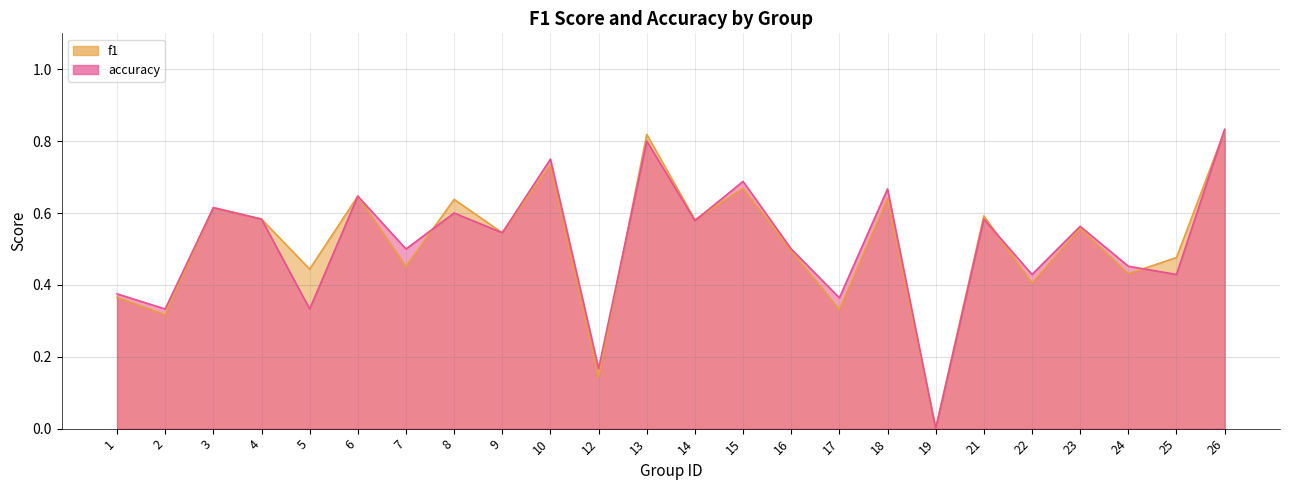

Is it true that f1 equals 0.5 at 1?

False